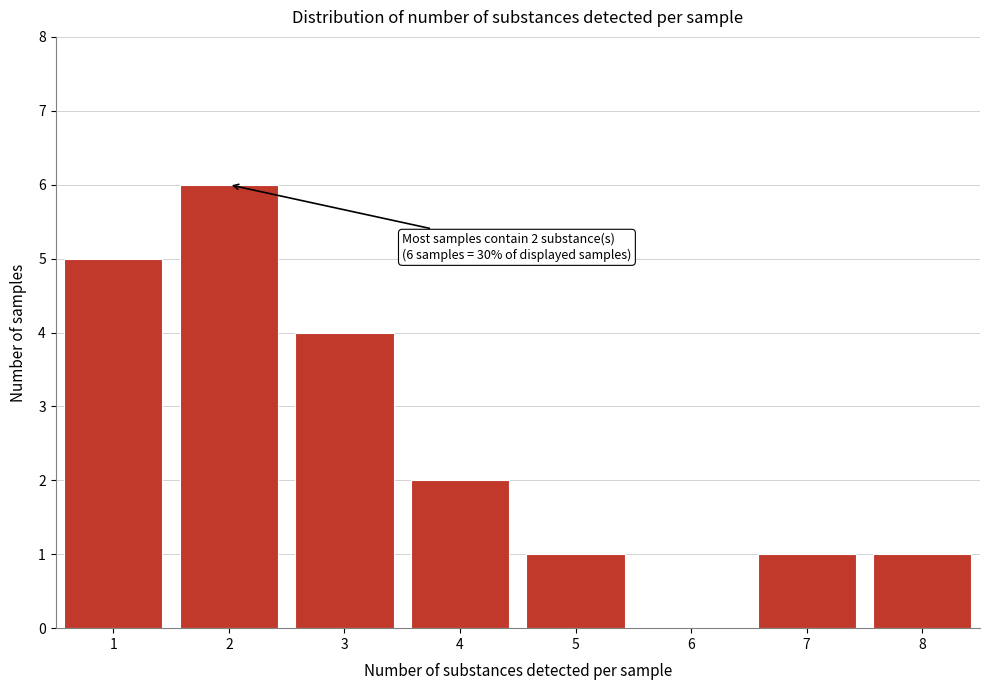

Reading left to right, list all the values displayed in this chart.

1=5	2=6	3=4	4=2	5=1	6=0	7=1	8=1